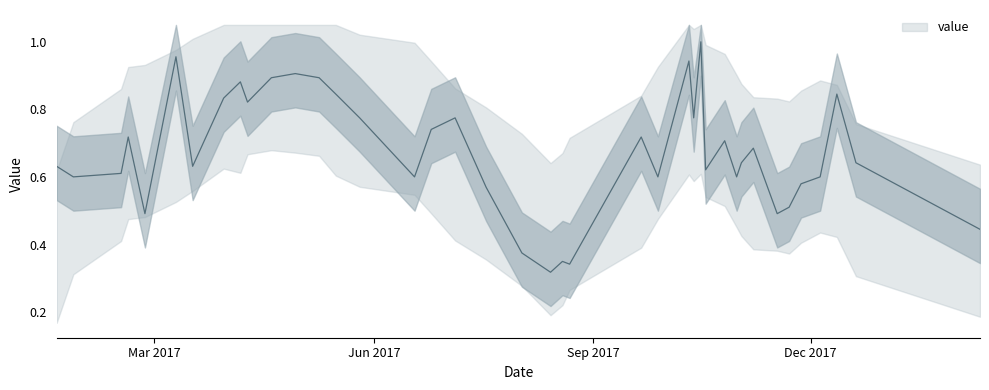

What is the label of the 20th point from the right?

2017-08-14